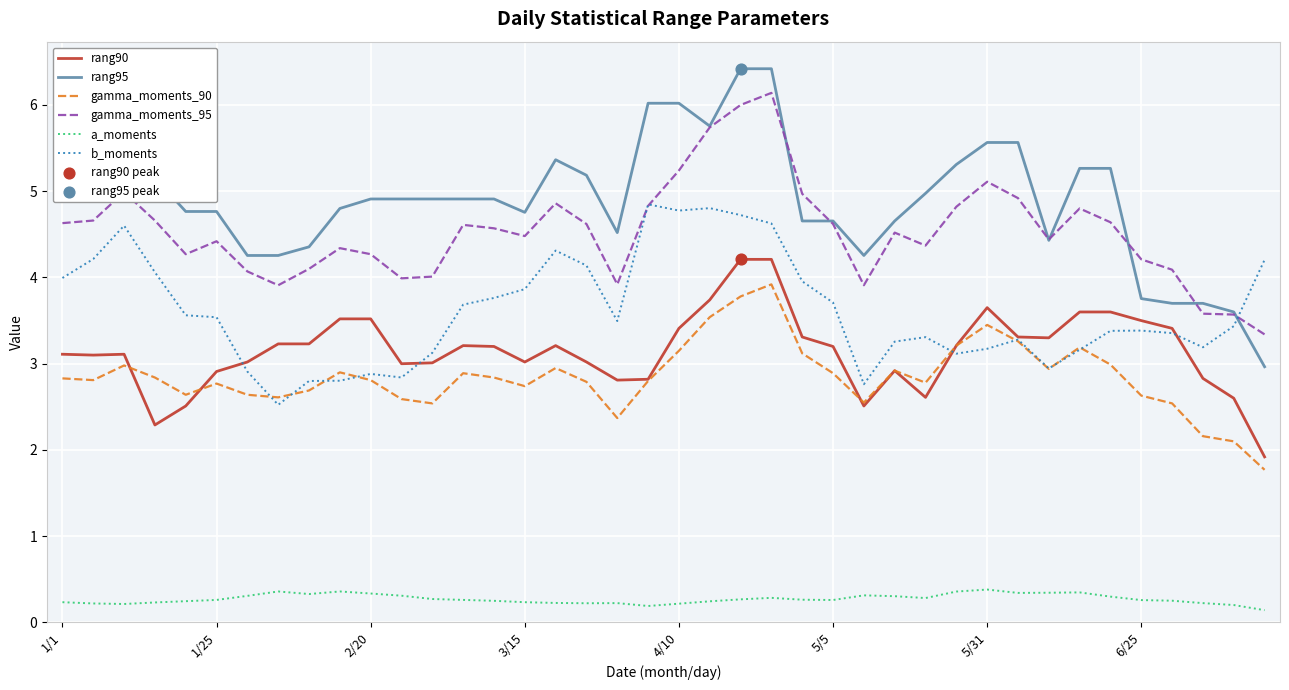

What is the maximum value for b_moments?

4.8